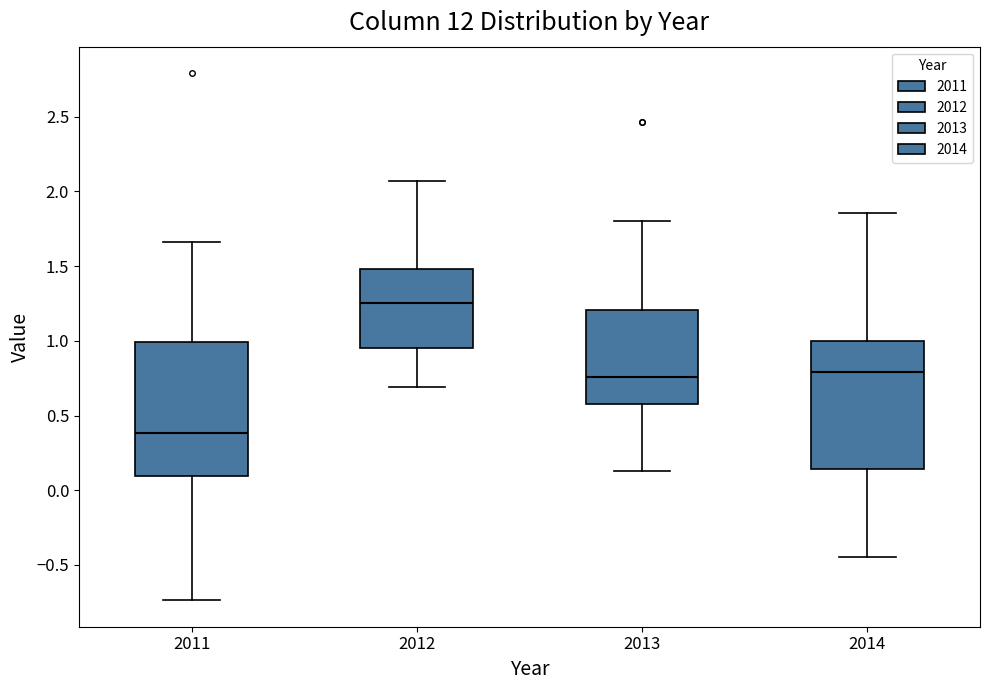

Where does the upper whisker of the box at x = 2013 end on the y-axis? The values are not printed on the chart, so give them approximately, as read against the axis.

1.80